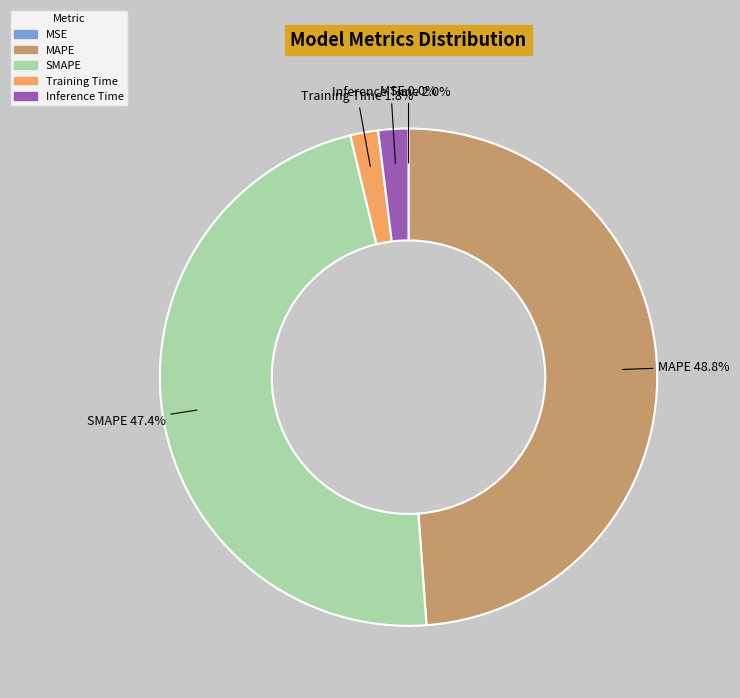

To the nearest percent, what is the average slice percentage?

20%